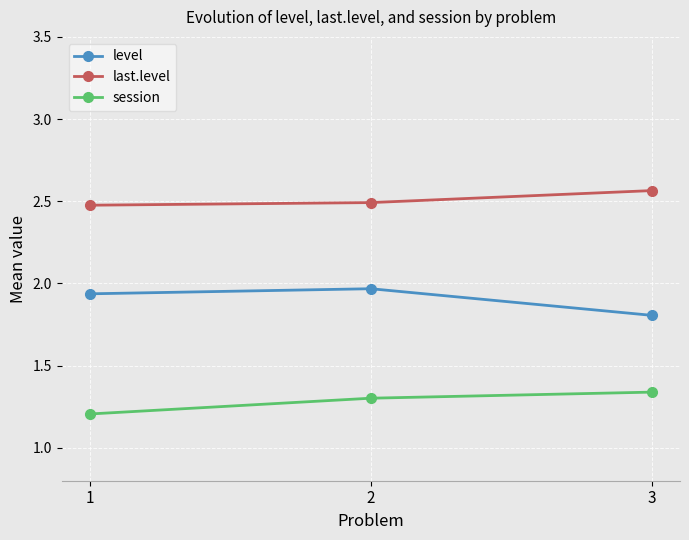

Rank the series by their maximum value, from highest to lowest.

last.level, level, session